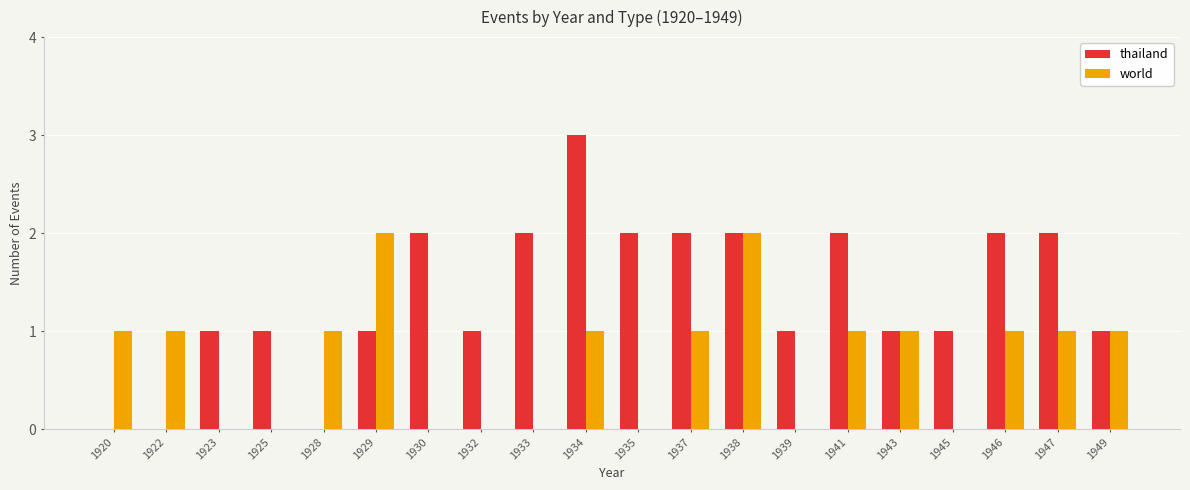

Which series changed the most between 1929 and 1935?

world